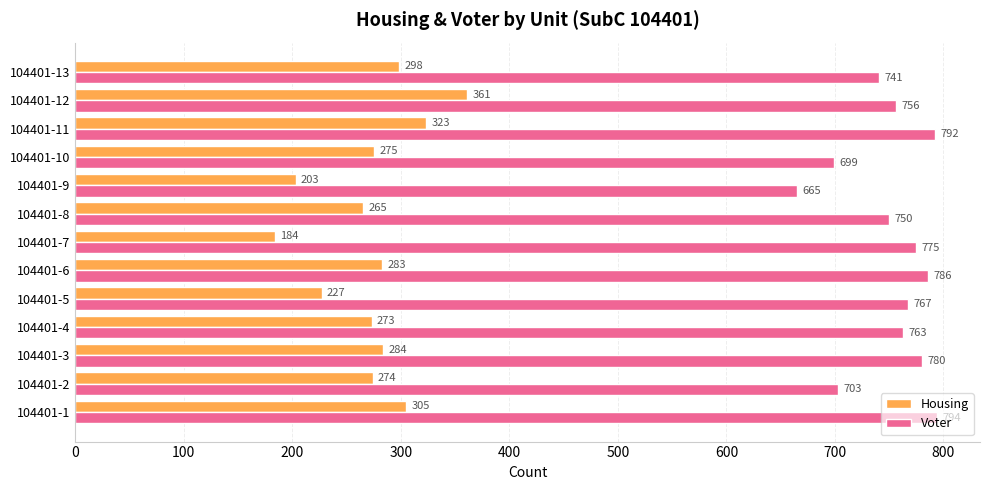

What is the total value across all series at 104401-4?

1036